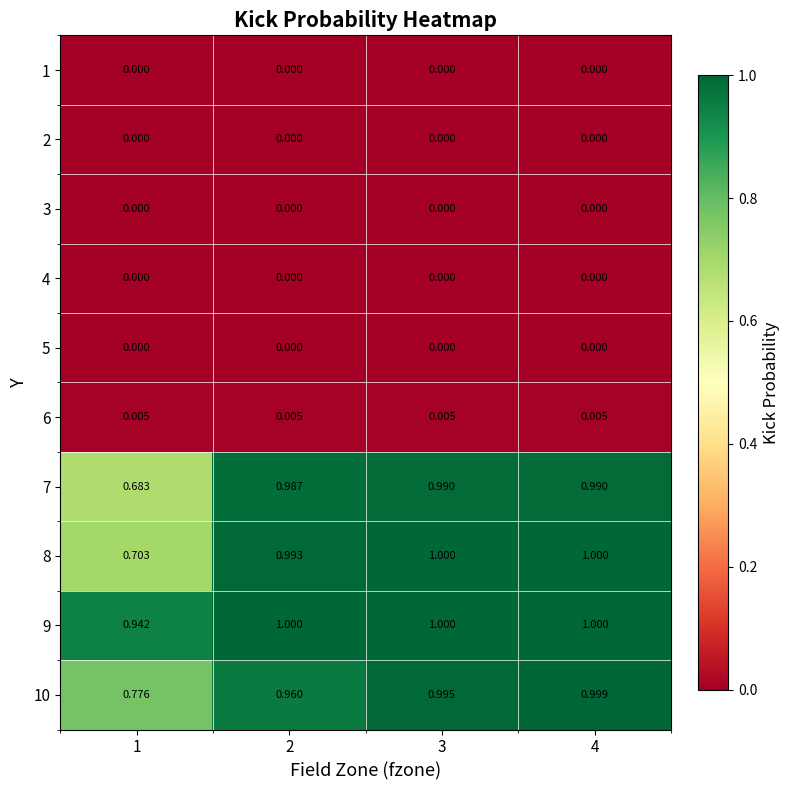

How many data points in 8 are less than 1?

2